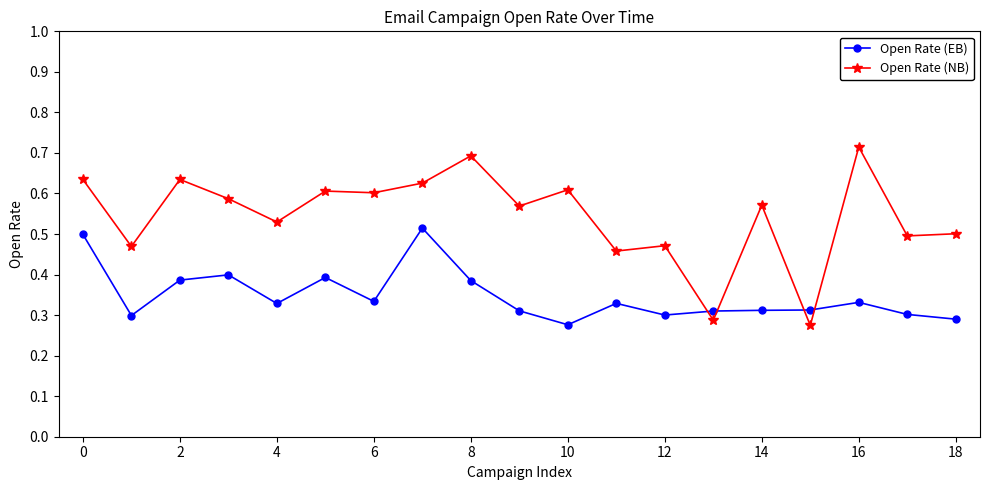

Which series has the largest range (max minus min)?

Open Rate (NB)